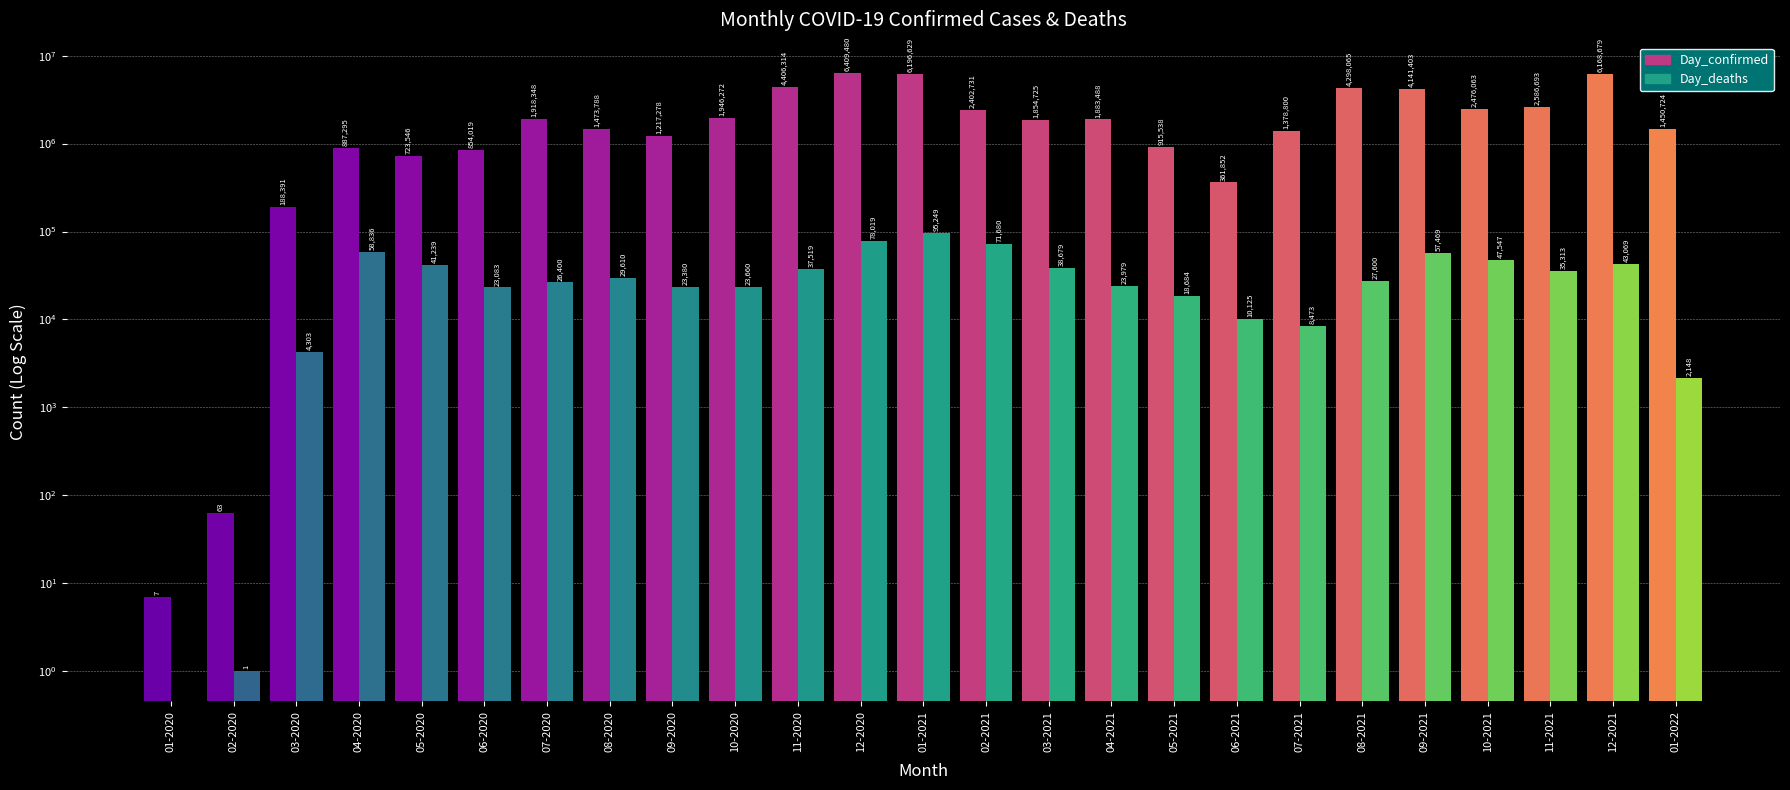

Read the Day_confirmed value at 11-2021, to the nearest 10.

2586690